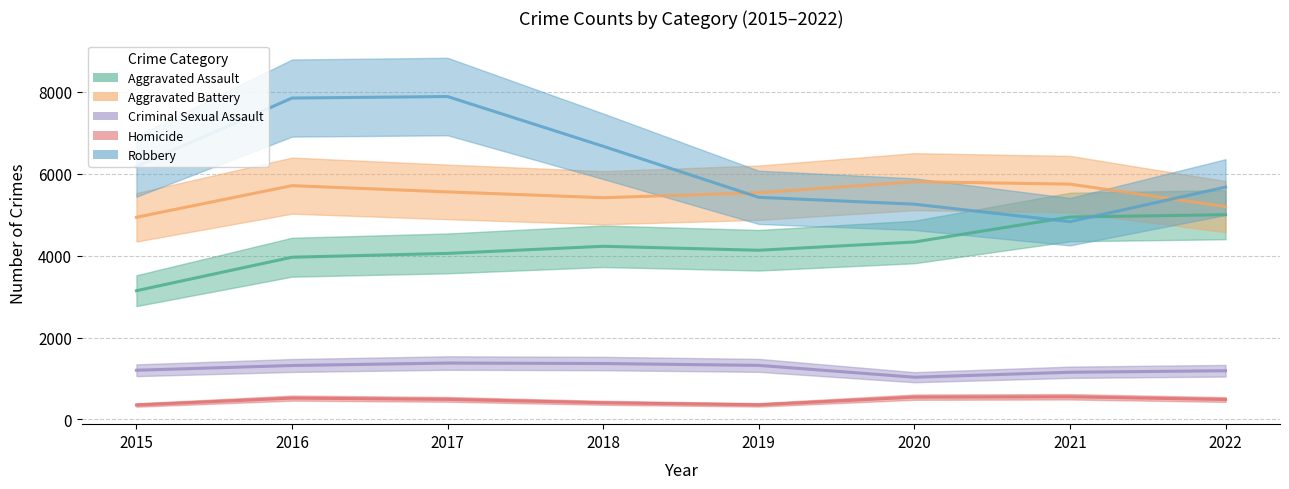

At how many categories does at least one series exceed 4314?

8